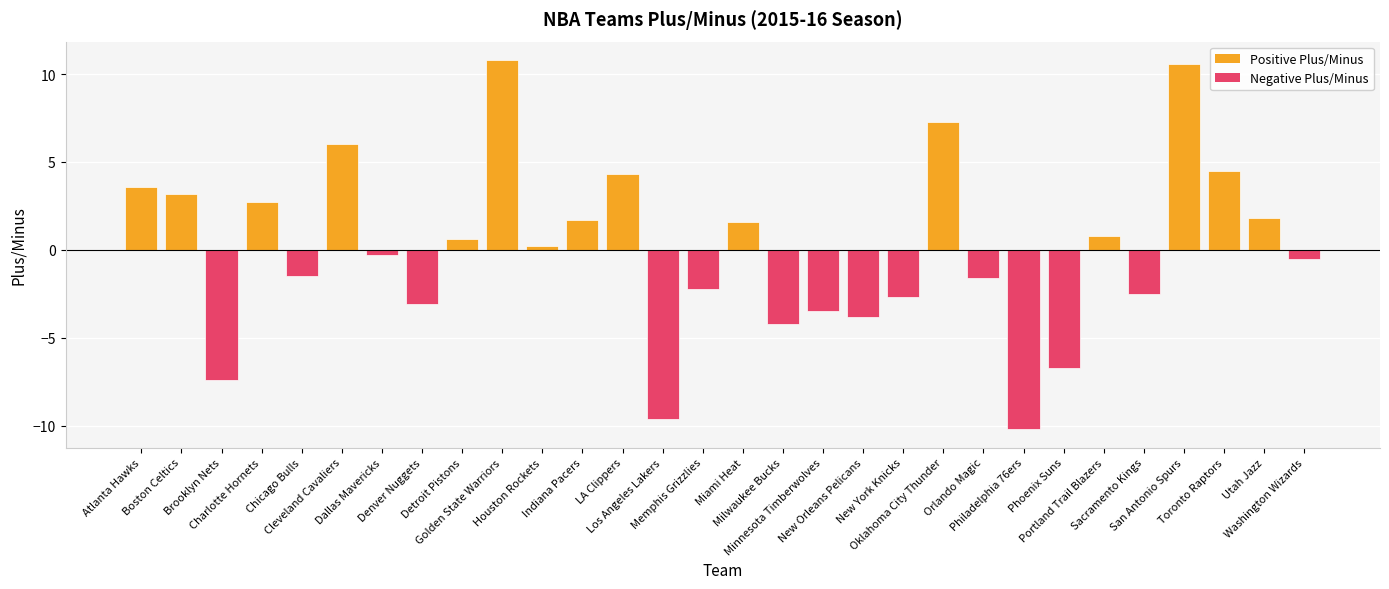

What is the approximate value at Boston Celtics?

3.2